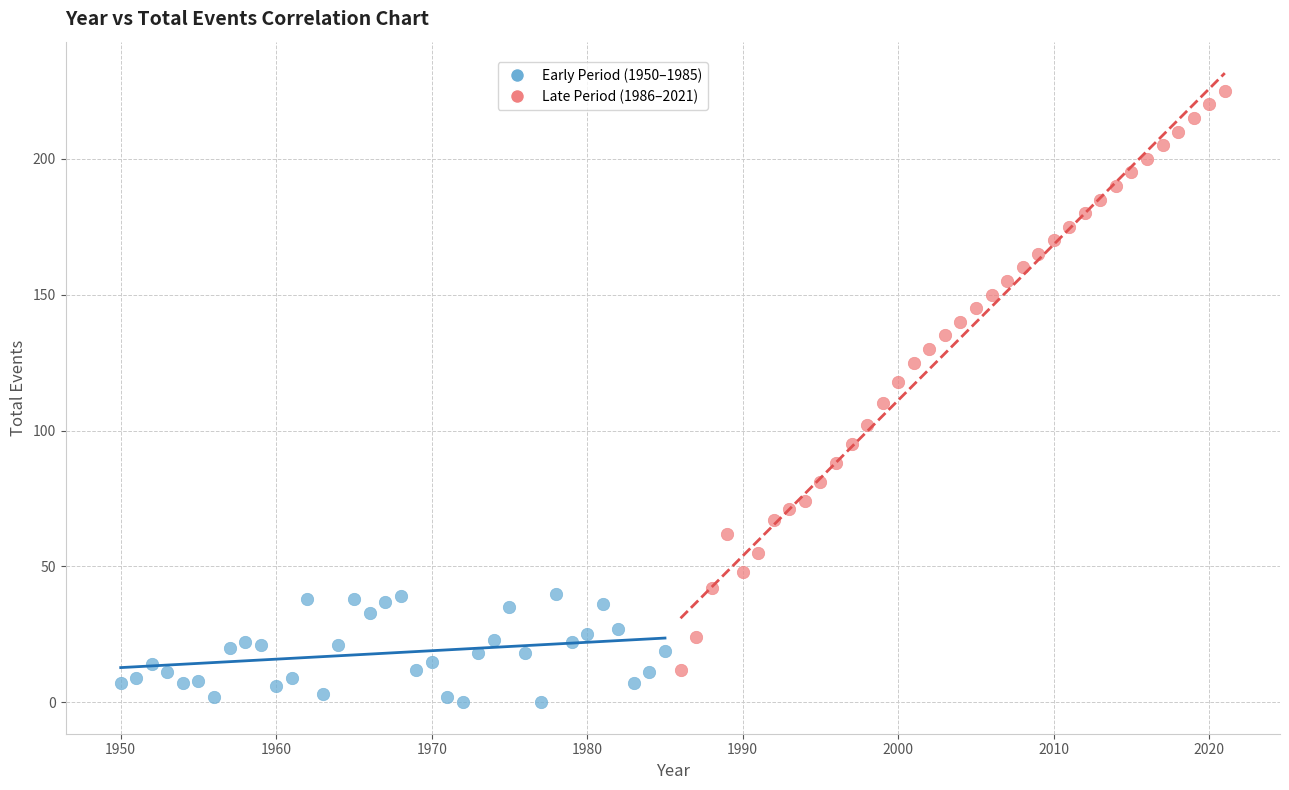

Which series has the widest spread of Y values?

Late Period (1986–2021)